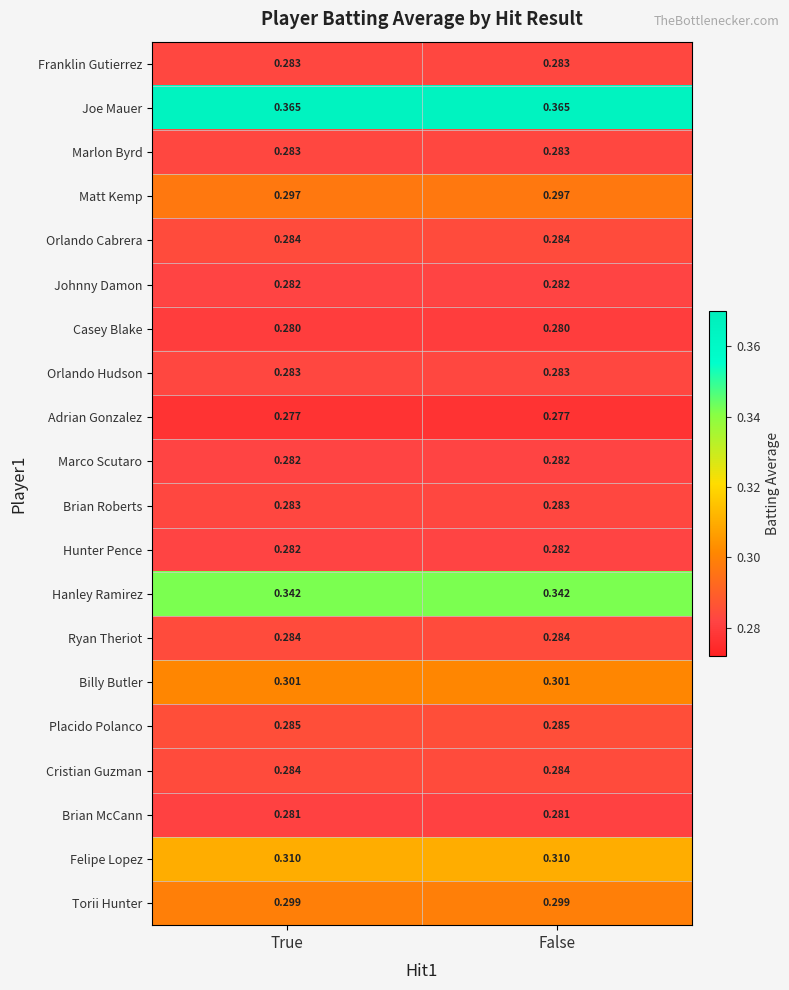

Is the value of Adrian Gonzalez at False greater than the value of Casey Blake at False?

No